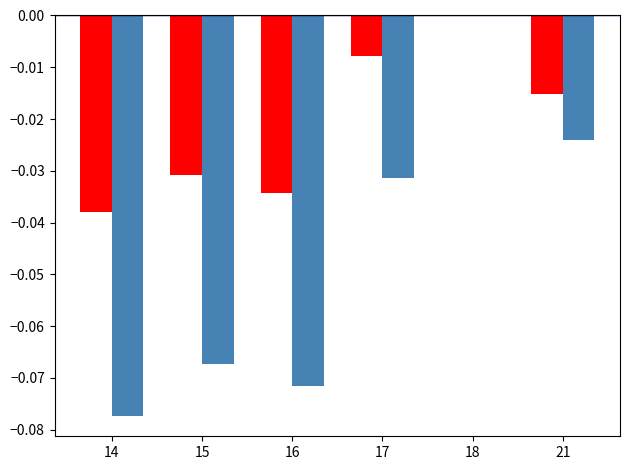

At which category does the chart reach its peak across all series?

18